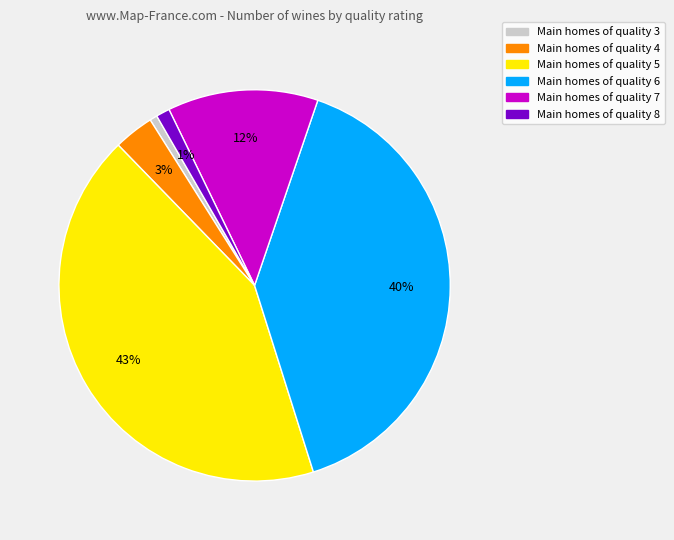

To the nearest percent, what is the difference between the largest and smallest slice percentages?

42%